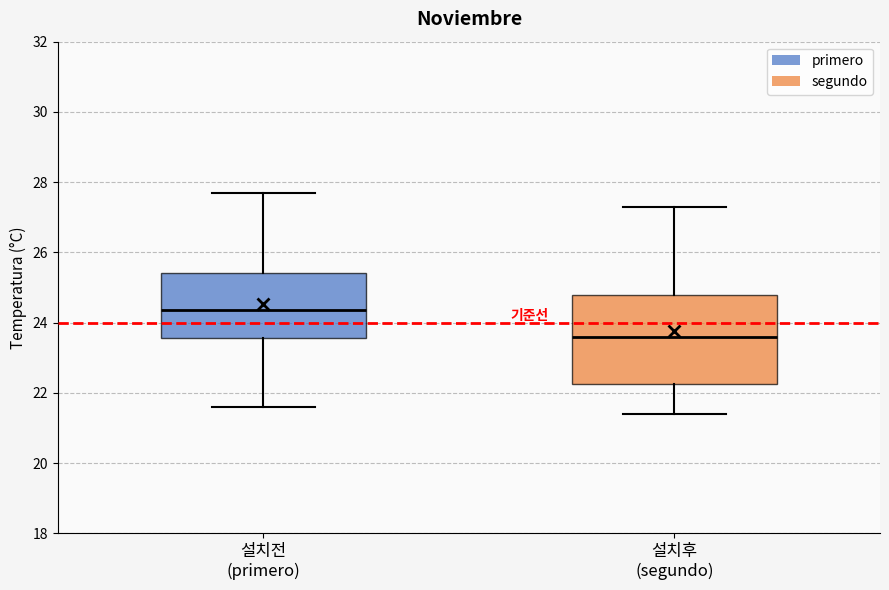

Where does the lower whisker of the box for 설치전 (primero) end on the y-axis? The values are not printed on the chart, so give them approximately, as read against the axis.

21.6